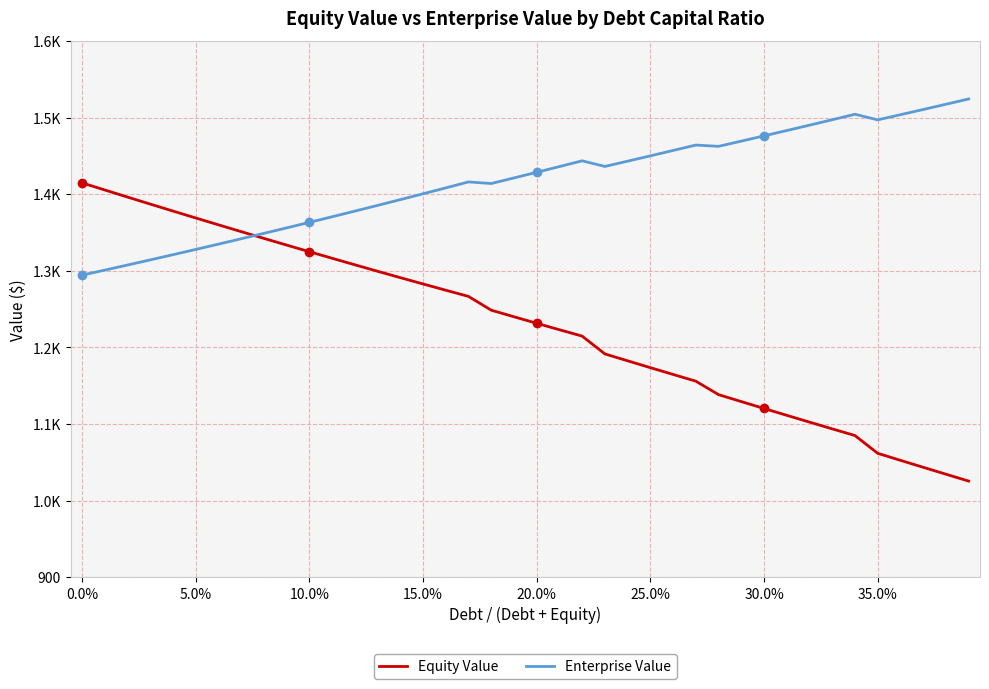

Does the chart have visible grid lines?

Yes